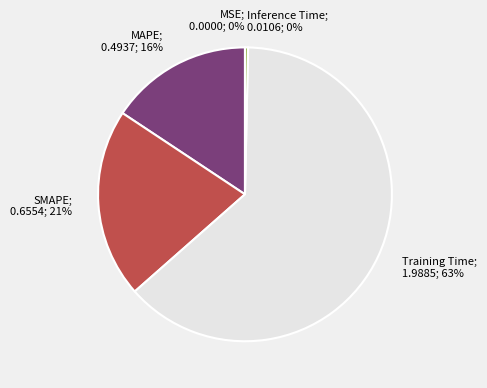

To the nearest percent, what is the difference between the largest and smallest slice percentages?

63%